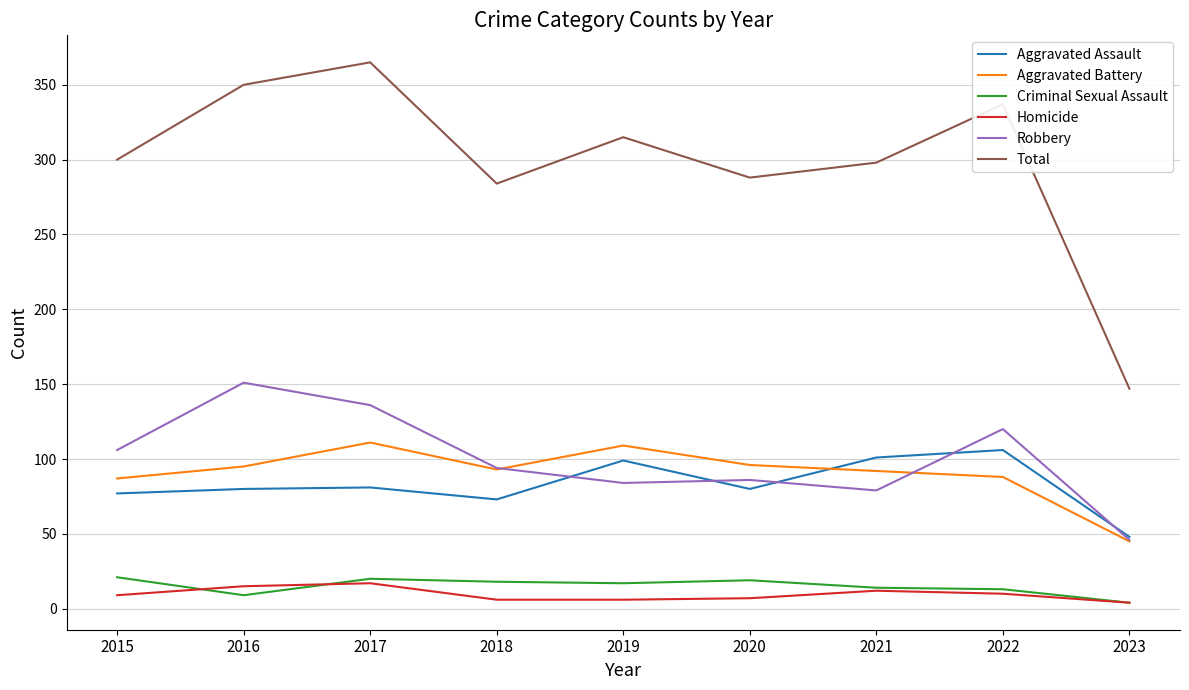

Rank the series by their maximum value, from highest to lowest.

Total, Robbery, Aggravated Battery, Aggravated Assault, Criminal Sexual Assault, Homicide